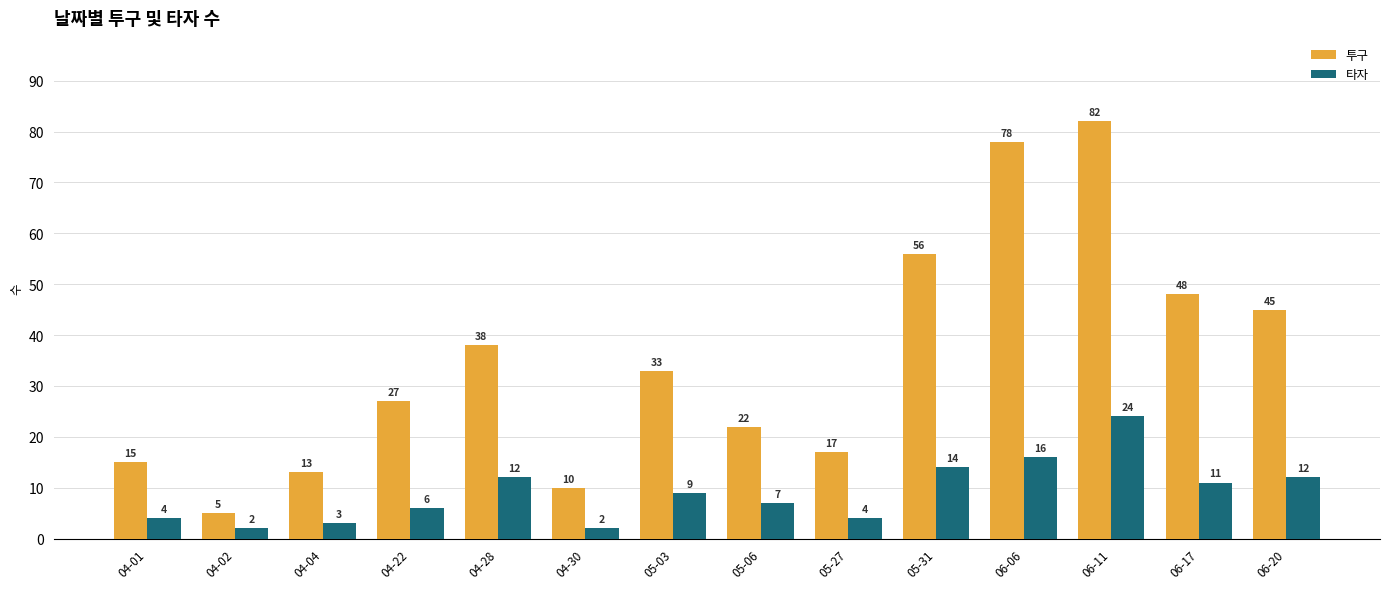

List the series in order of their peak value, highest first.

투구, 타자